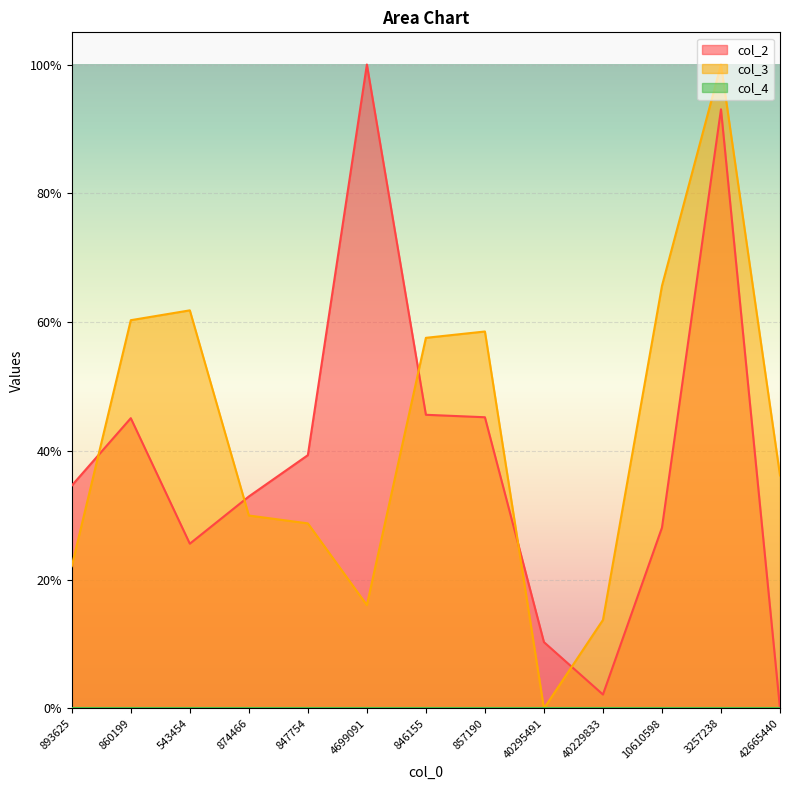

What position from the left is 874466?

4